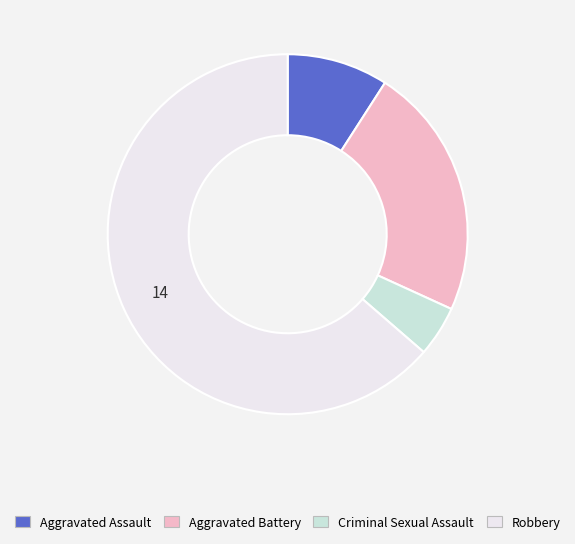

Is it true that Aggravated Assault is 15% of the pie?

False